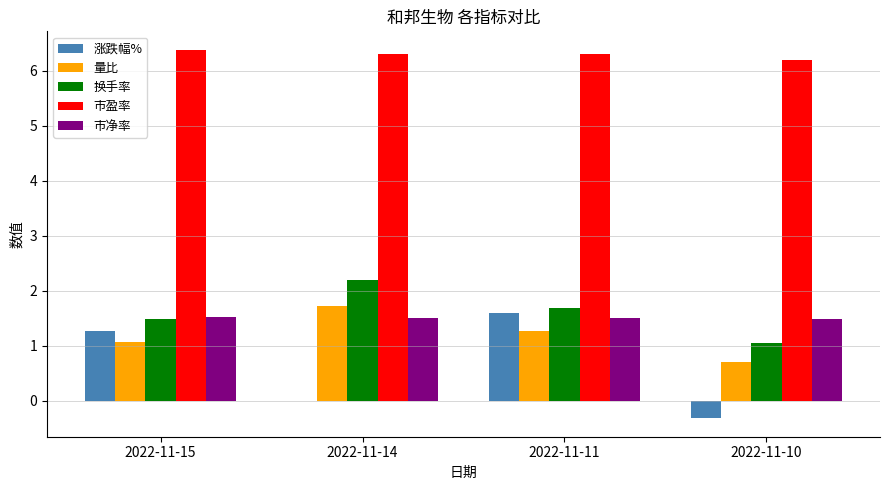

What are all the series names shown in the legend?

涨跌幅%, 量比, 换手率, 市盈率, 市净率